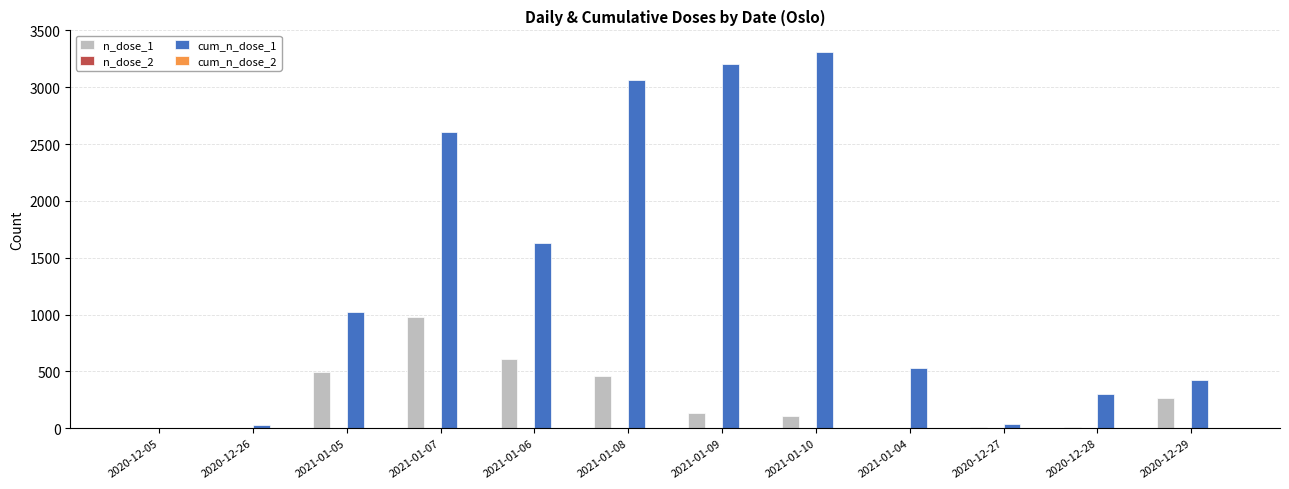

Which series has the largest total across all categories?

cum_n_dose_1